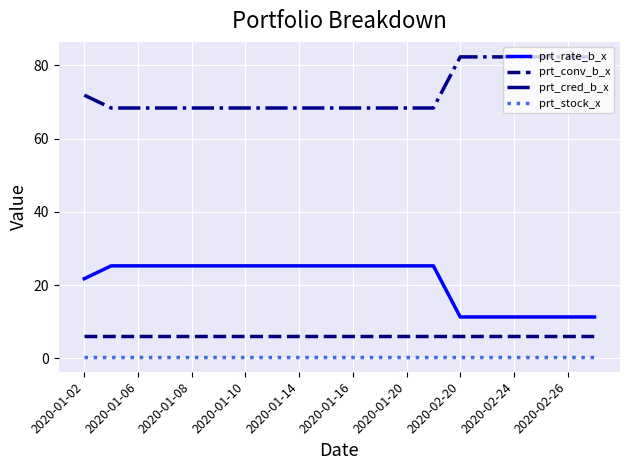

Which series has the largest total across all categories?

prt_cred_b_x